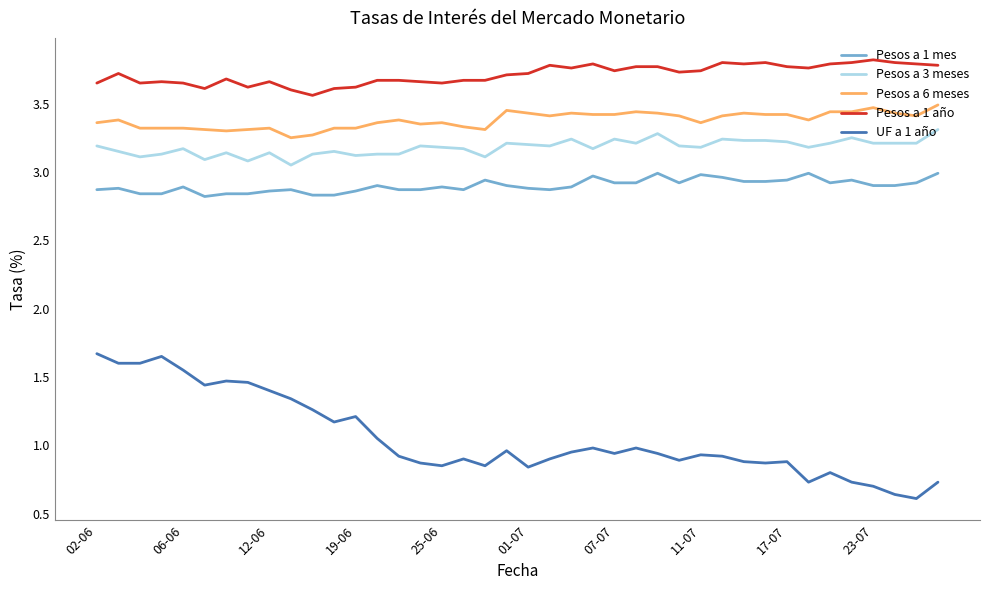

Which series has the largest range (max minus min)?

UF a 1 año